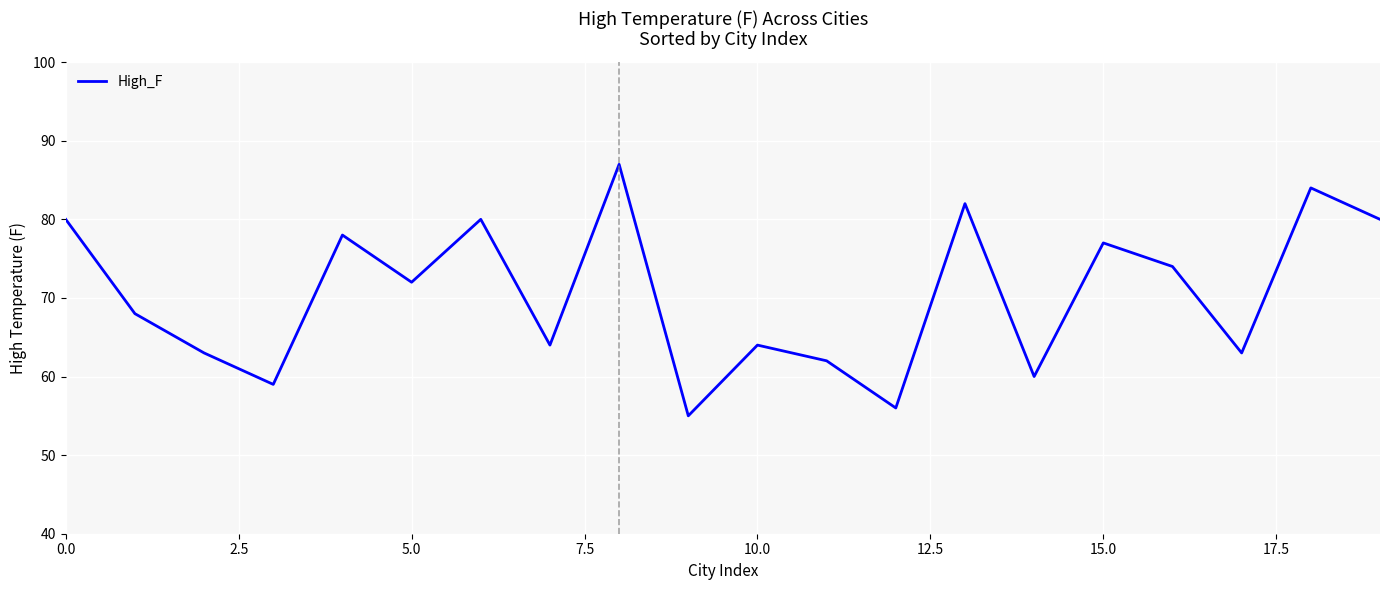

What is the greatest value displayed?

87